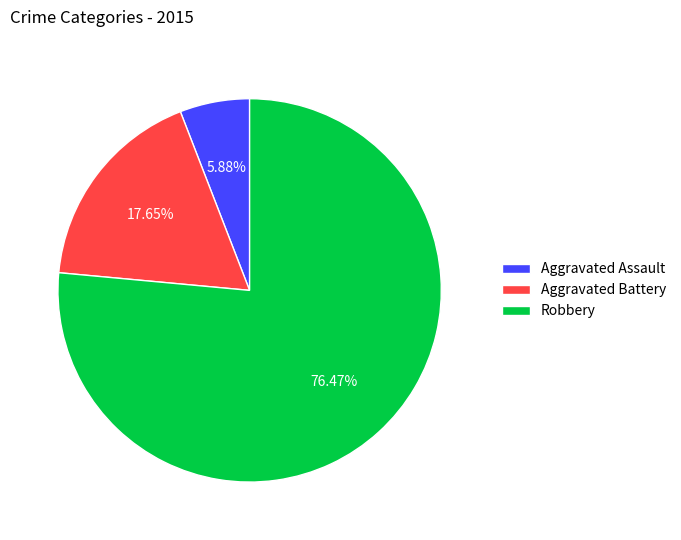

True or false: Robbery accounts for 81% of the total.

False